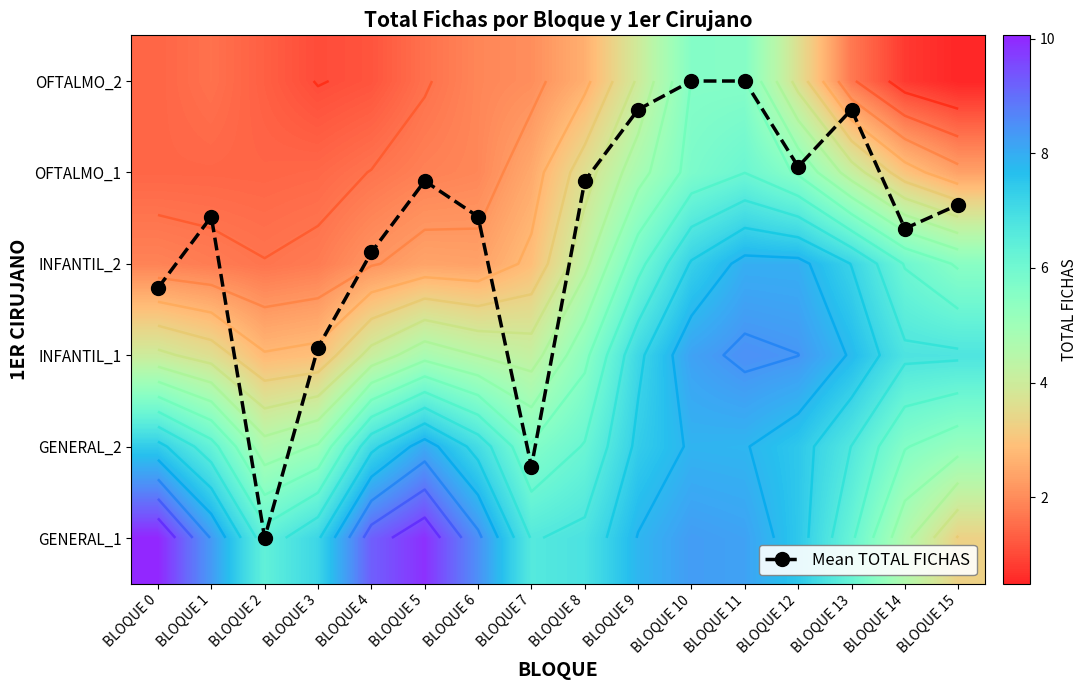

What is the difference between the maximum and minimum values in the OFTALMO_2 series?

5.1